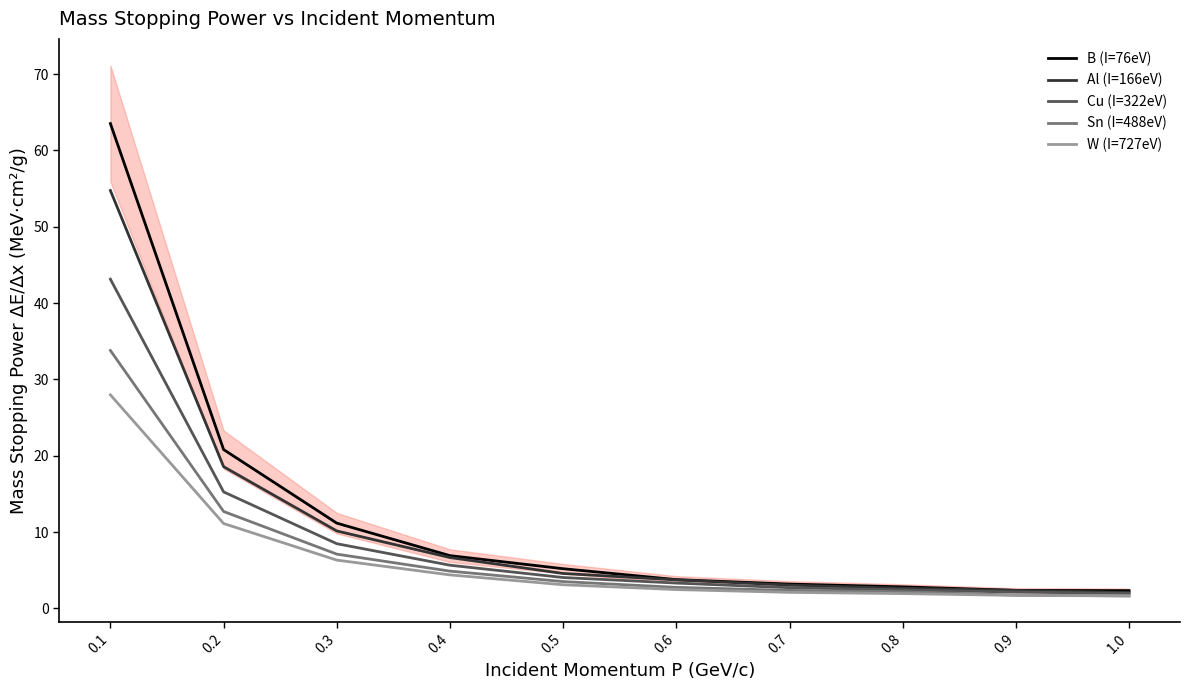

At which category is the sum across all series the highest?

0.1